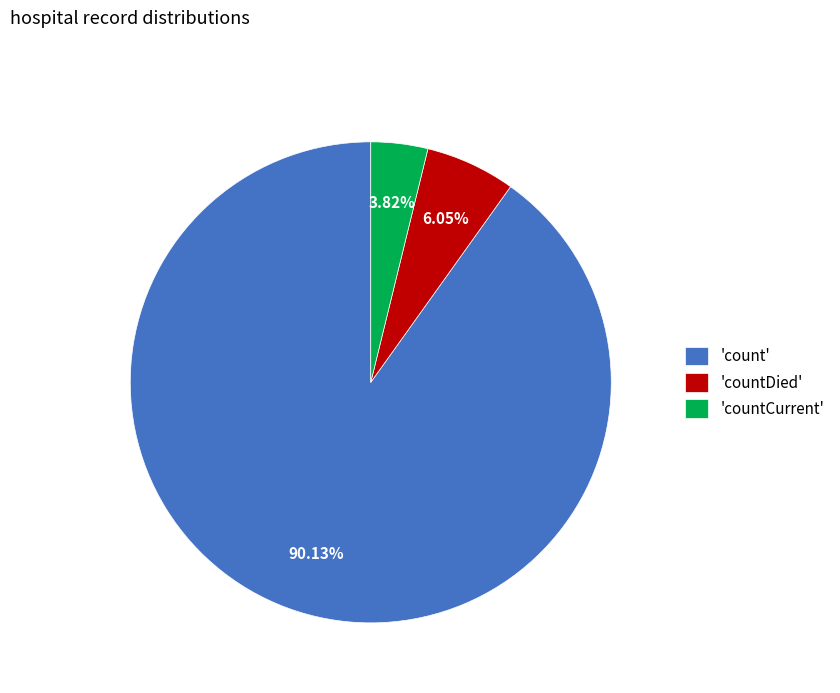

Which has a higher value, 'countCurrent' or 'count'?

'count'